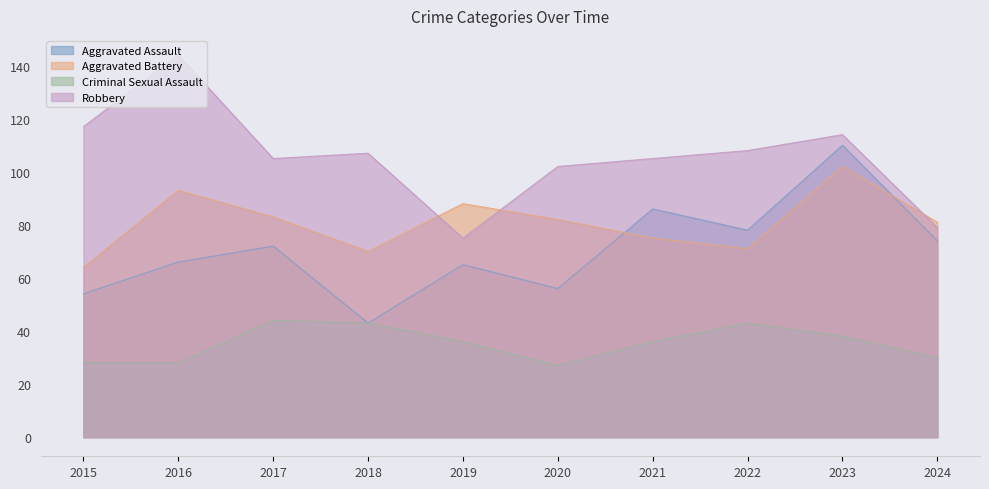

Reading left to right, extract all data points from this chart.

Aggravated Assault: 2015=54	2016=66	2017=72	2018=43	2019=65	2020=56	2021=86	2022=78	2023=110	2024=74
Aggravated Battery: 2015=64	2016=93	2017=83	2018=70	2019=88	2020=82	2021=75	2022=71	2023=102	2024=81
Criminal Sexual Assault: 2015=28	2016=28	2017=44	2018=43	2019=36	2020=27	2021=36	2022=43	2023=38	2024=30
Robbery: 2015=117	2016=144	2017=105	2018=107	2019=75	2020=102	2021=105	2022=108	2023=114	2024=79